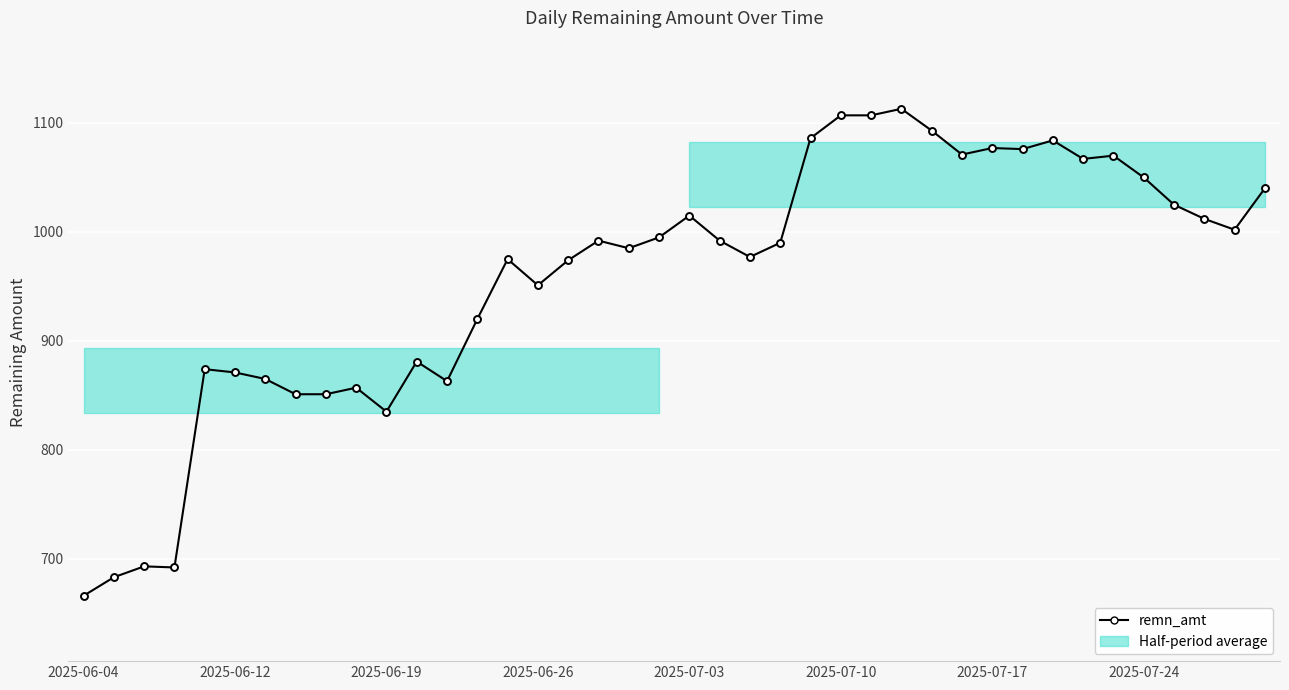

What is the sum of all values?

38328